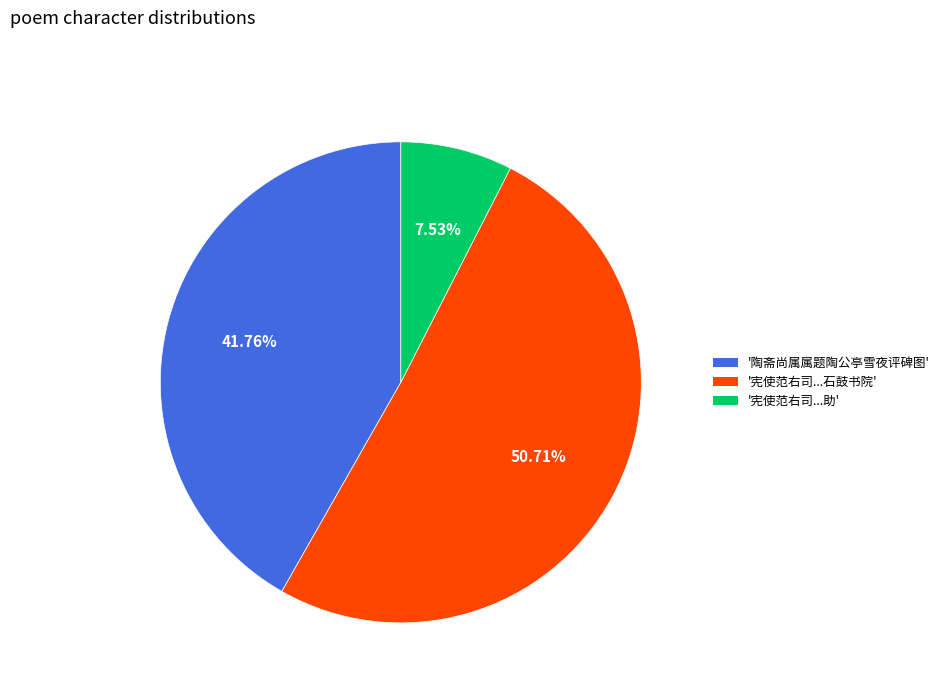

What is the ratio of the value at '陶斋尚属属题陶公亭雪夜评碑图' to the value at '宪使范右司...助'?

5.5